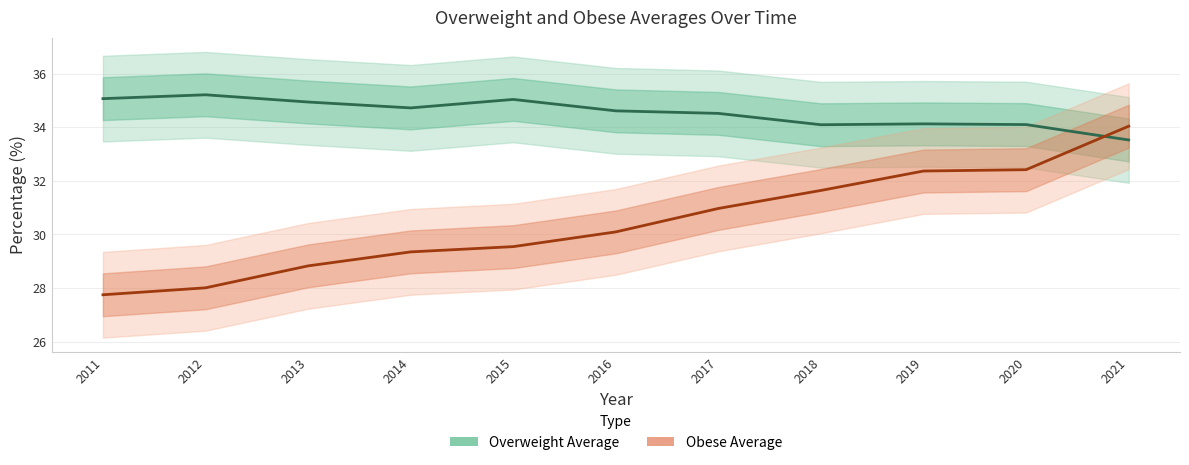

True or false: Overweight Average and Obese Average cross at least once.

True